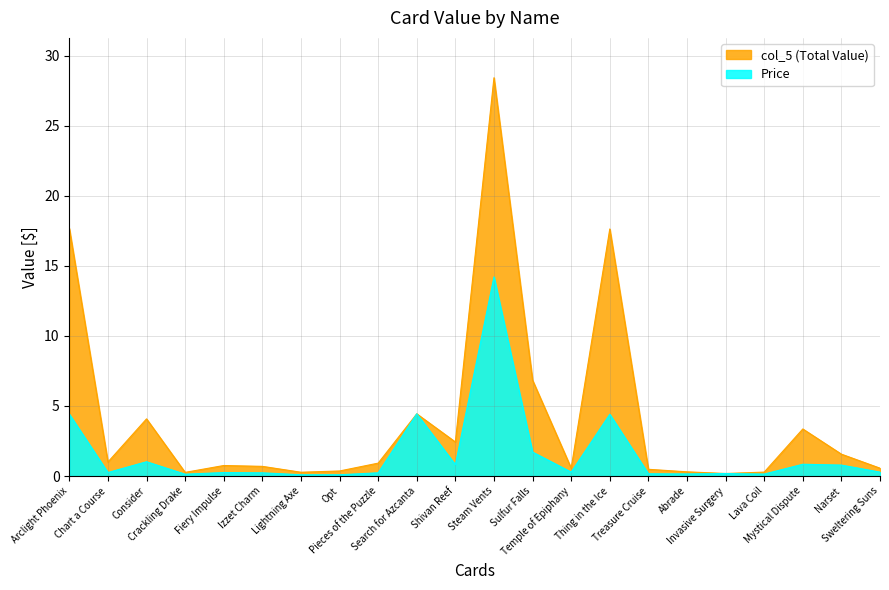

At which category does Price reach its first local valley?

Chart a Course